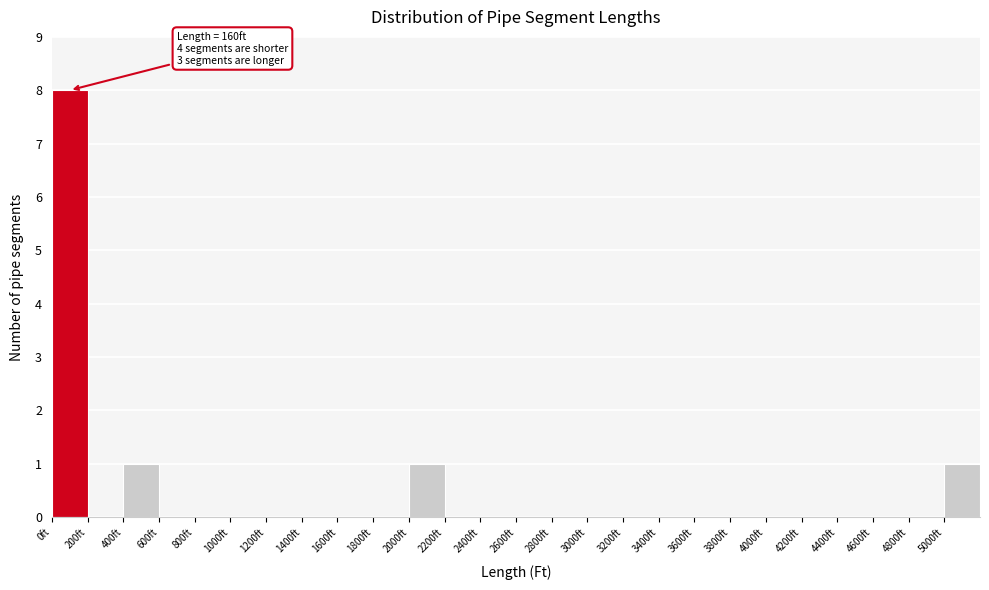

Over which range of the x-axis is the bar tallest?

0 to 200